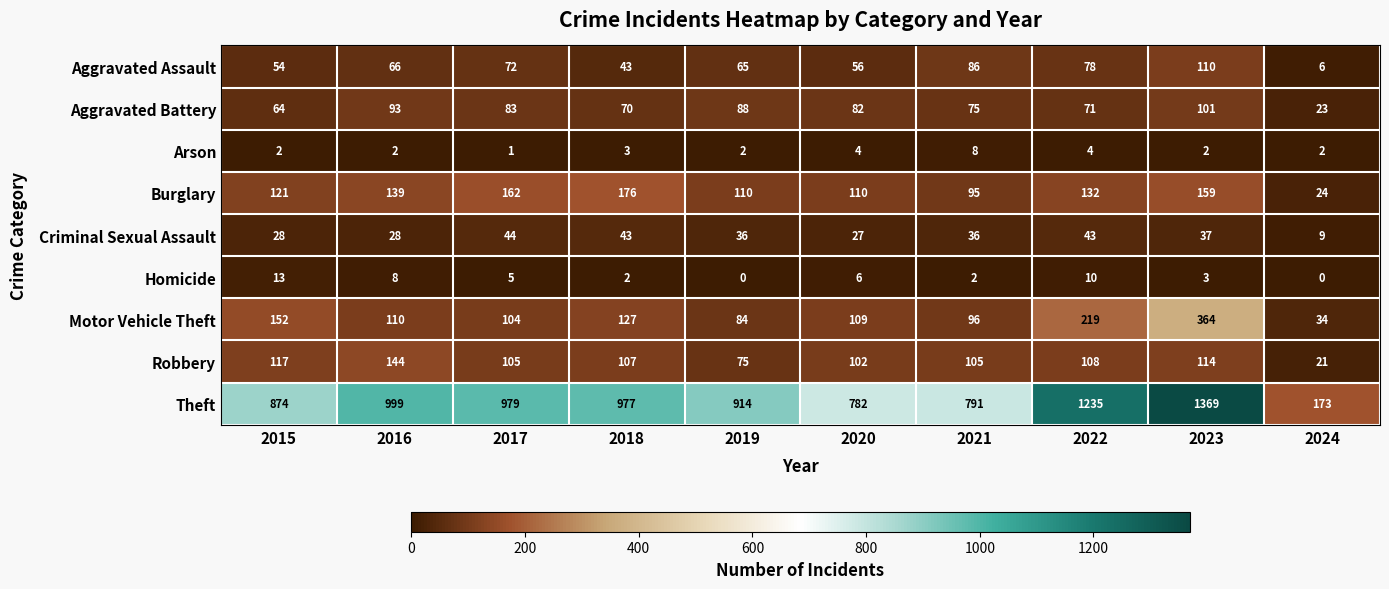

What is the difference between the maximum and second lowest values in the Burglary series?

81